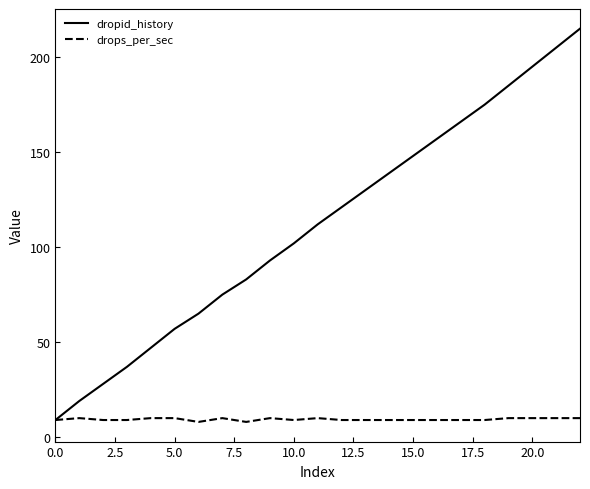

What are all the series names shown in the legend?

dropid_history, drops_per_sec